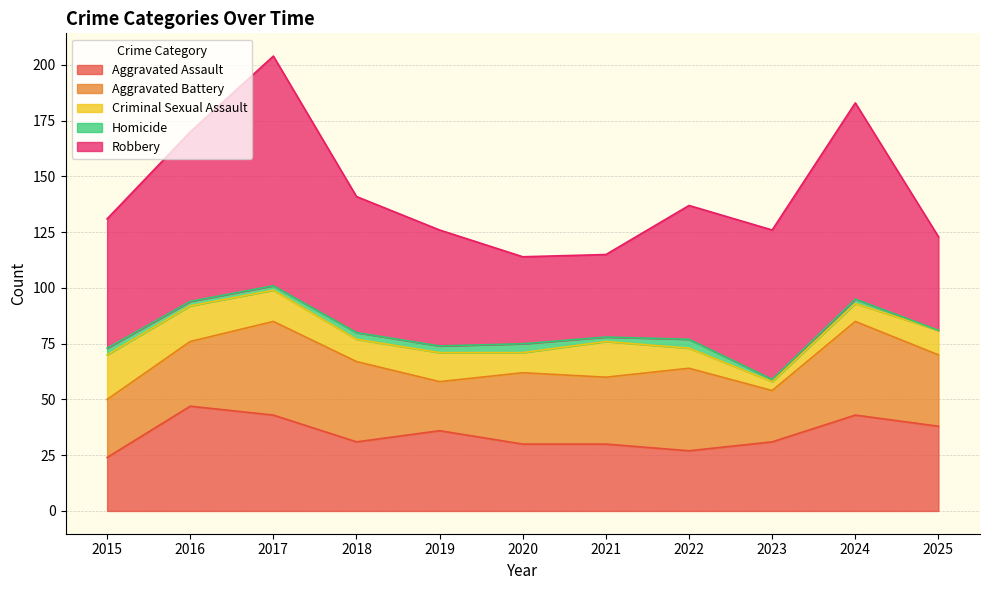

Does the chart have visible grid lines?

Yes